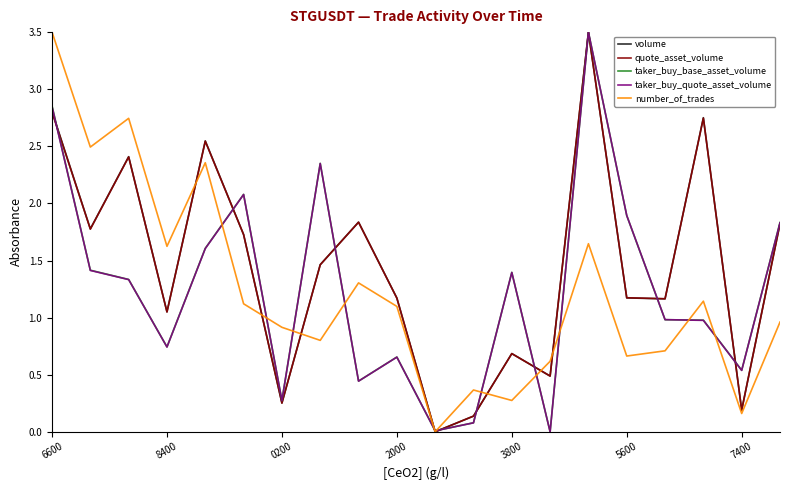

What is the greatest value displayed?

3.5